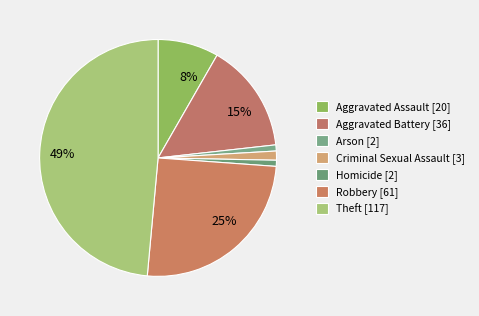

What is the change in value from Aggravated Battery to Theft?

+81